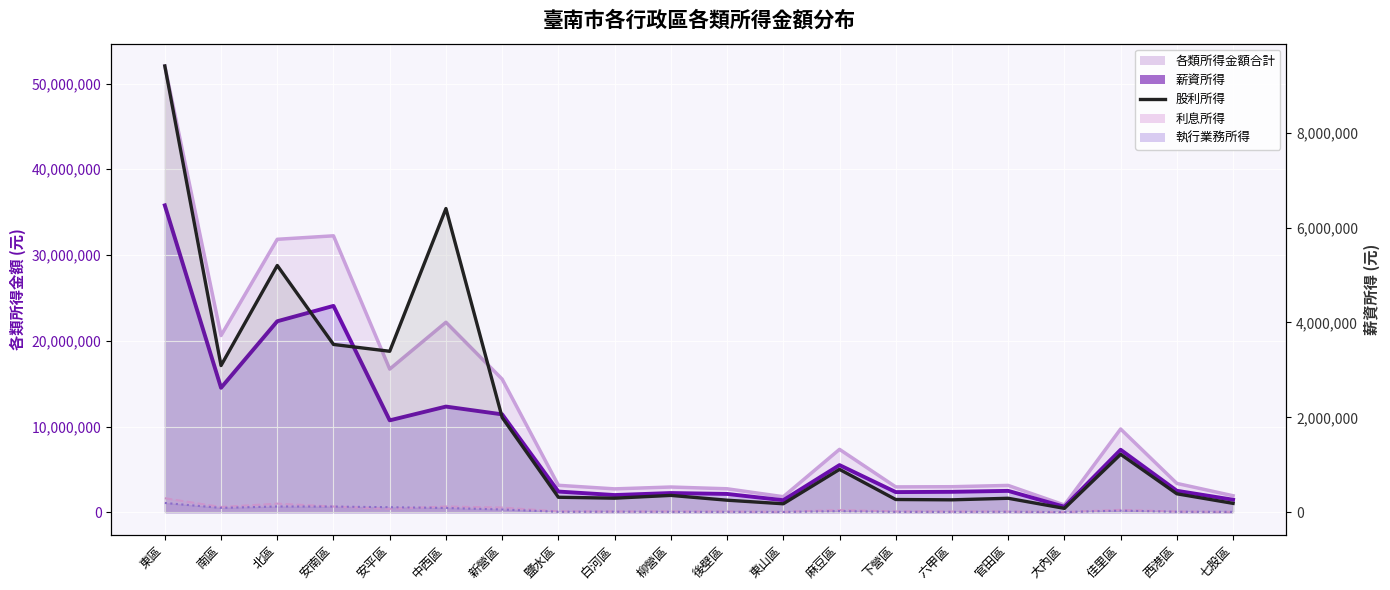

At which label is the value closest to 4743975?

北區